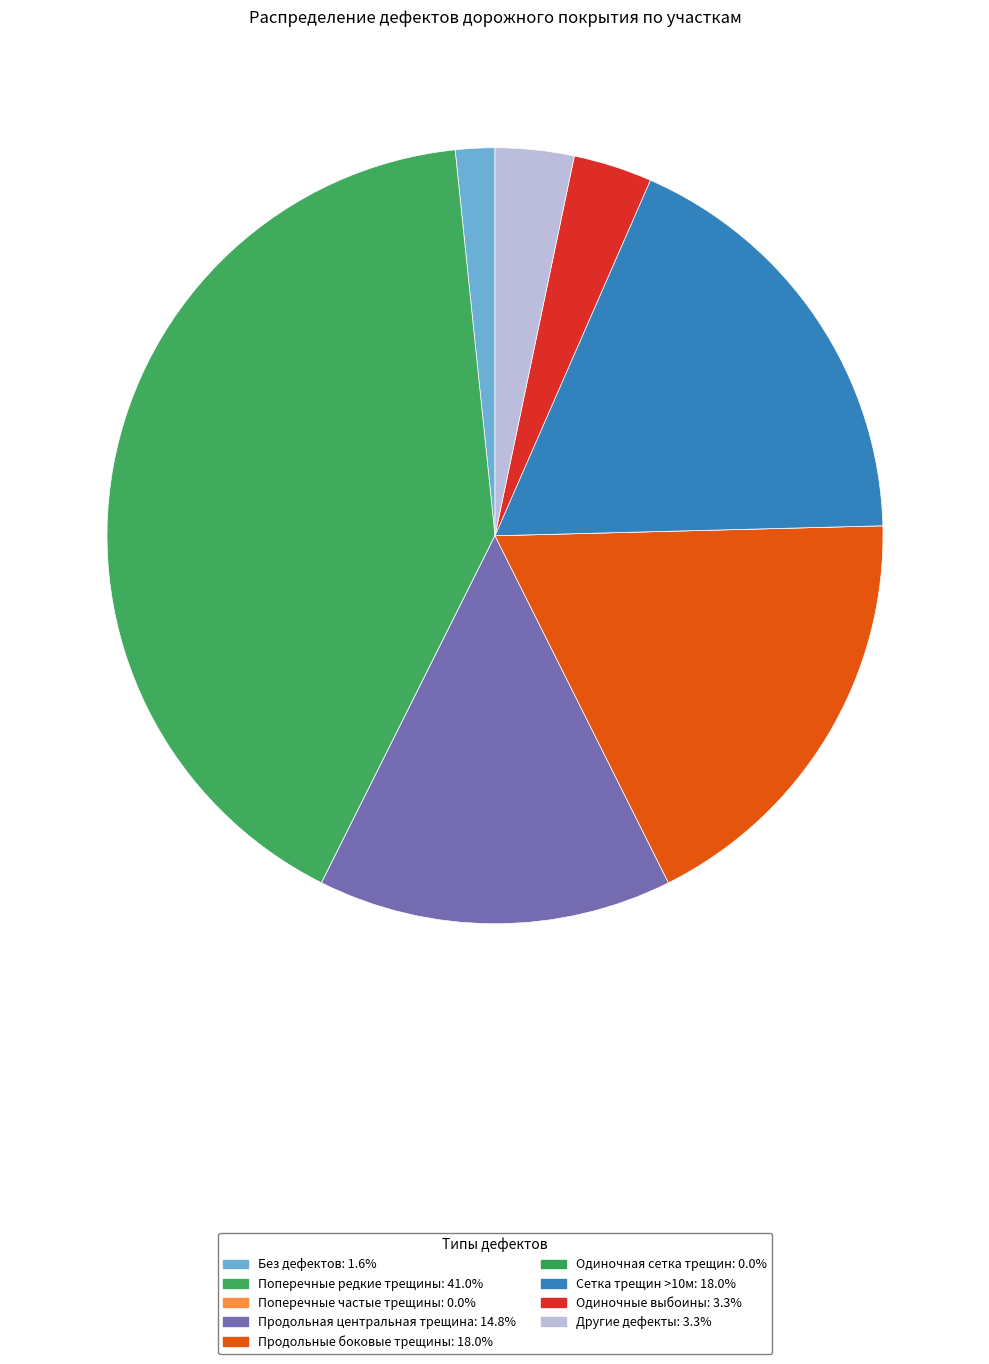

How many segments does this pie chart have?

9